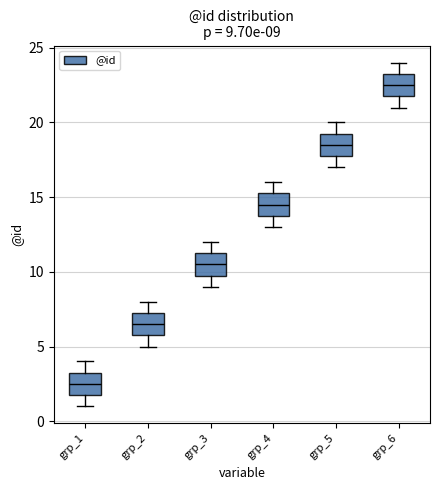

Which box's median line is the highest?

grp_6